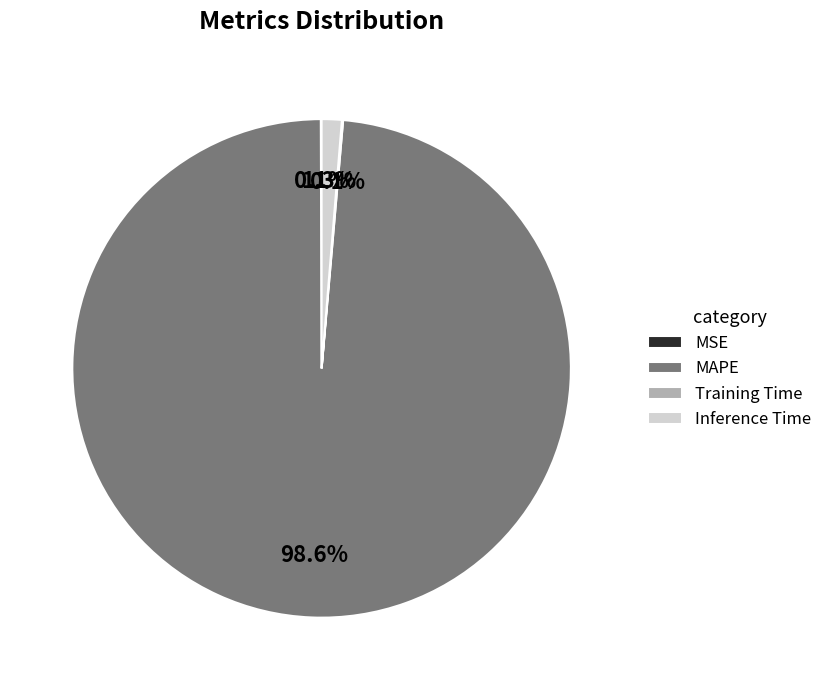

What is the largest slice in the pie chart?

MAPE